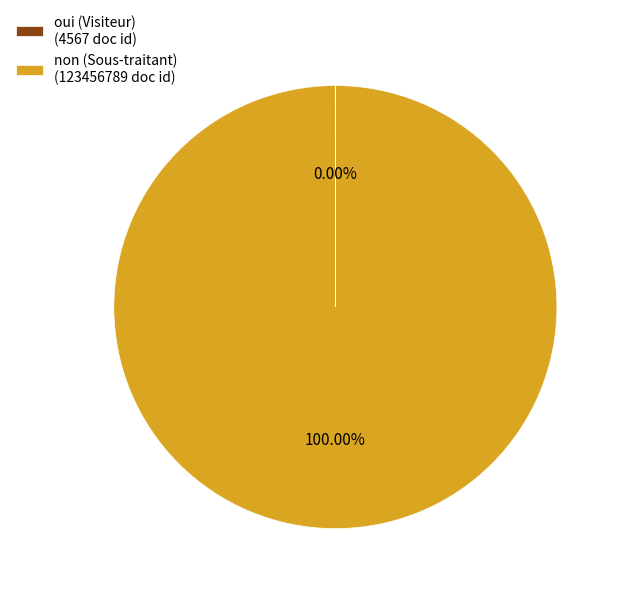

To the nearest percent, what is the average slice percentage?

50%